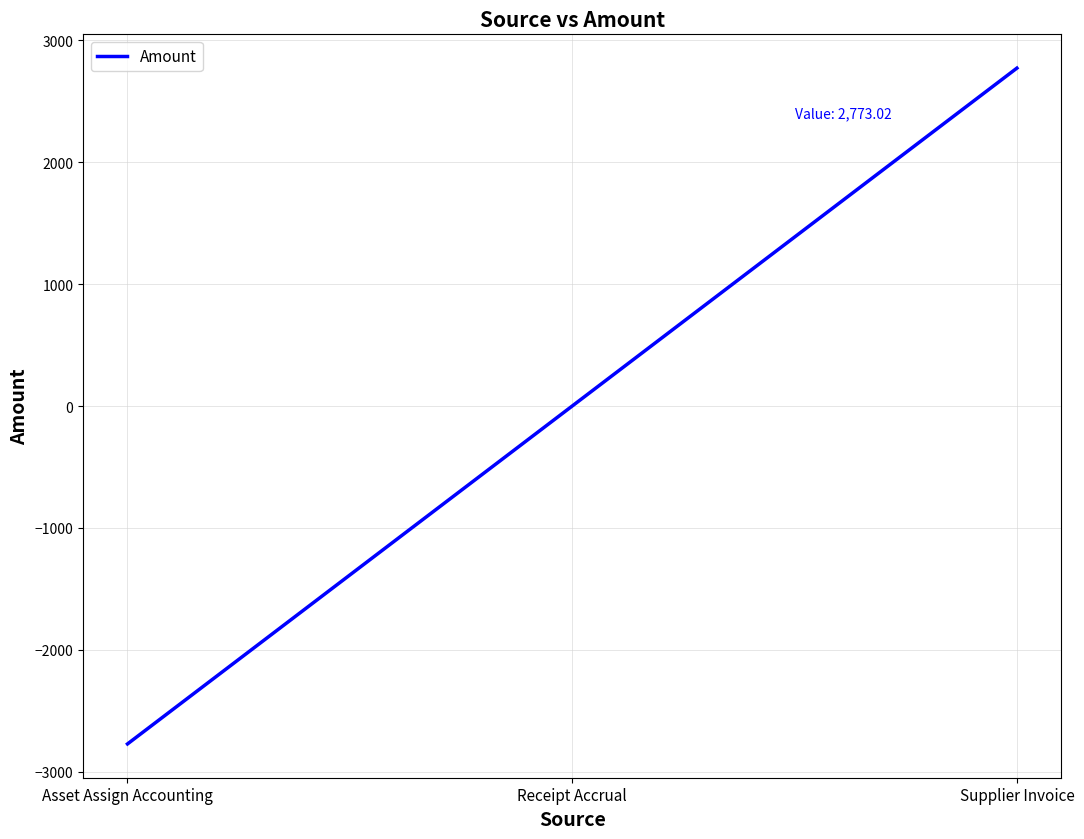

Rank the categories by value from lowest to highest.

Asset Assign Accounting, Receipt Accrual, Supplier Invoice